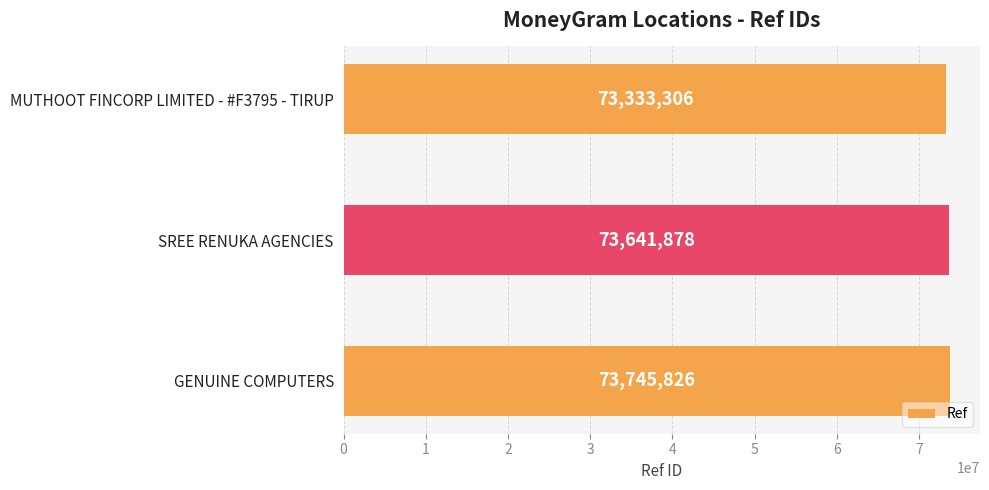

The value at SREE RENUKA AGENCIES is 24170856. True or false?

False